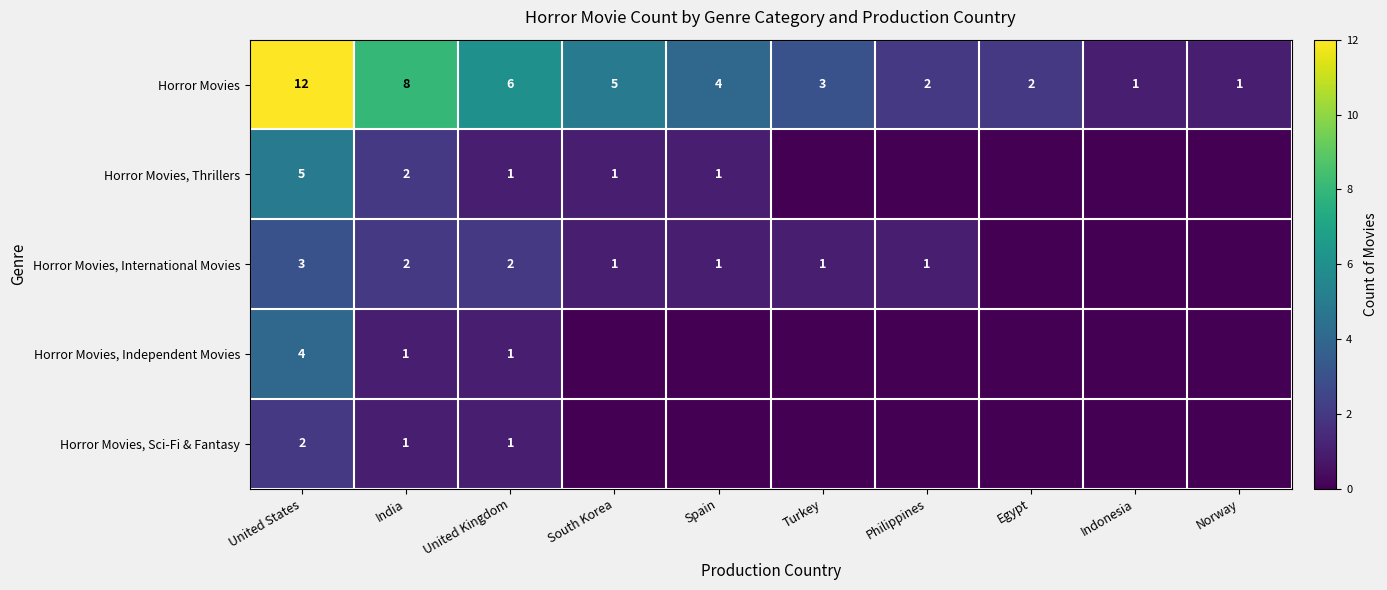

Count the number of categories in the chart.

10